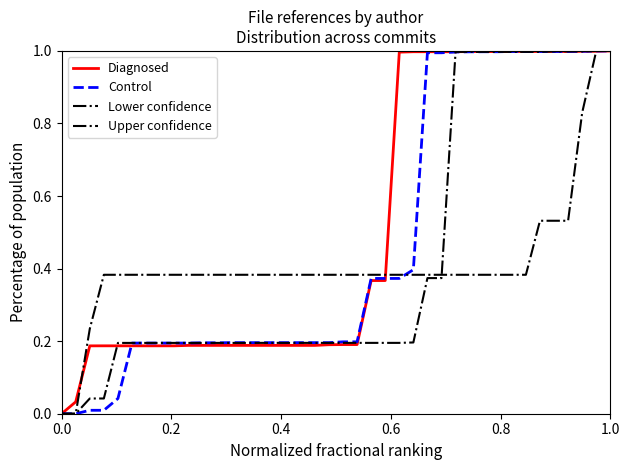

How many lines are shown in the chart?

4